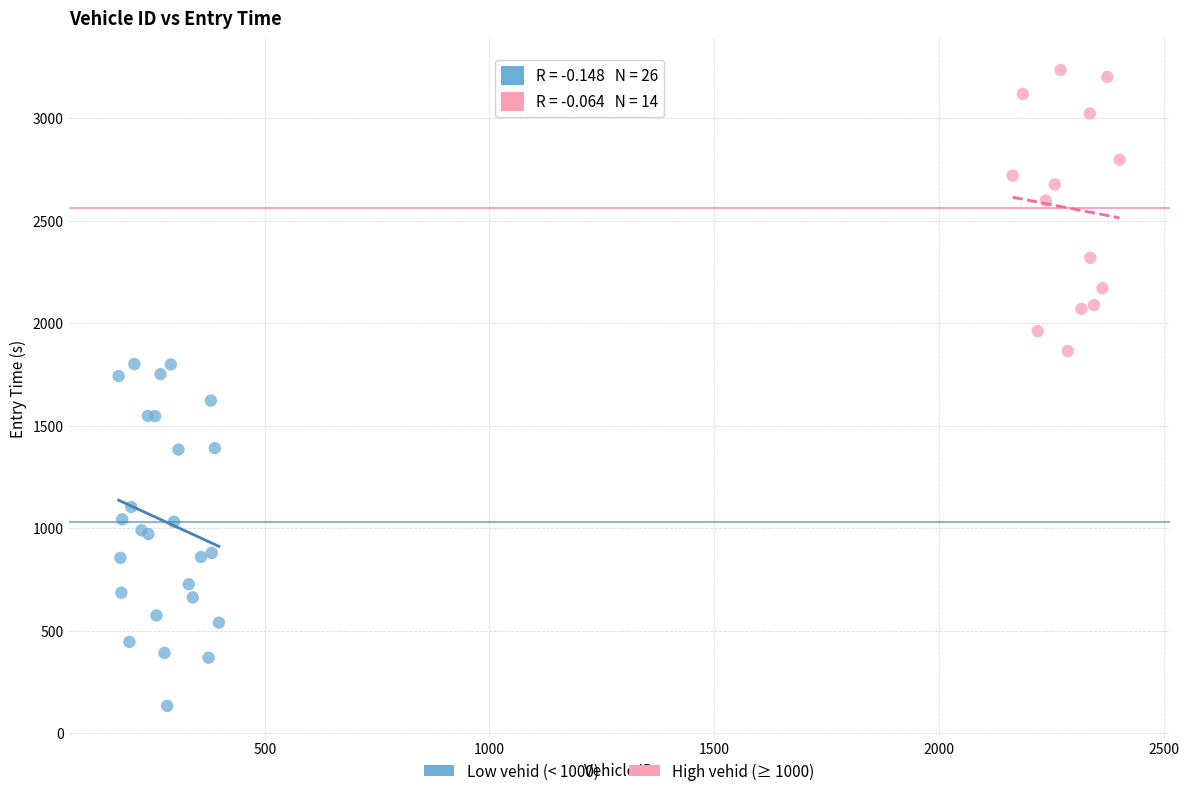

Which series has the widest spread of Y values?

Low vehid (< 1000)